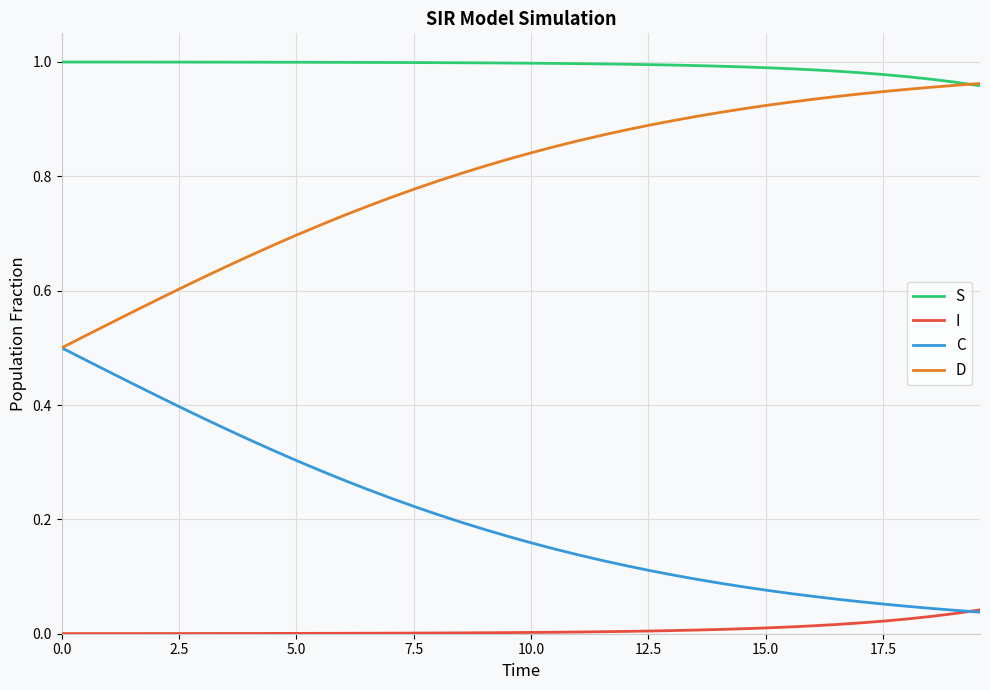

Does the chart display data point markers on the line(s)?

No